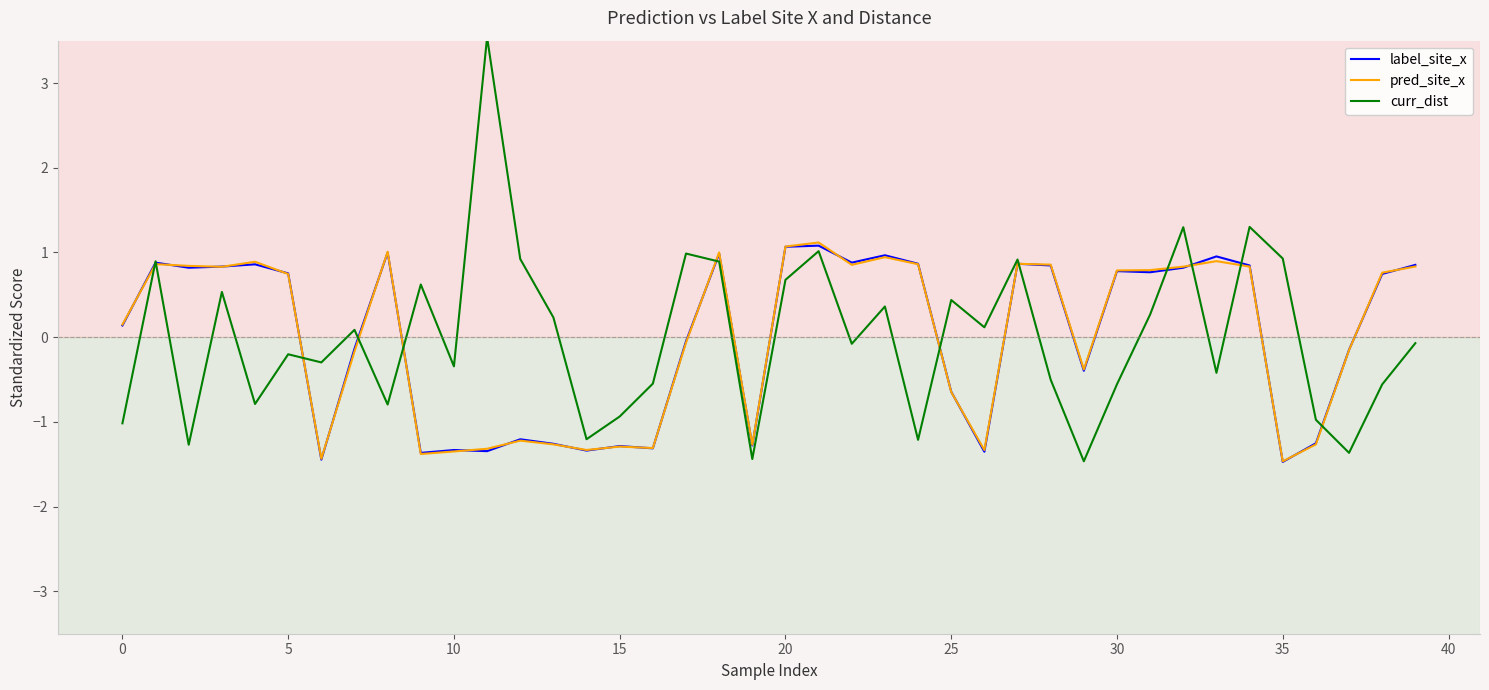

Which series has the widest spread of values?

curr_dist